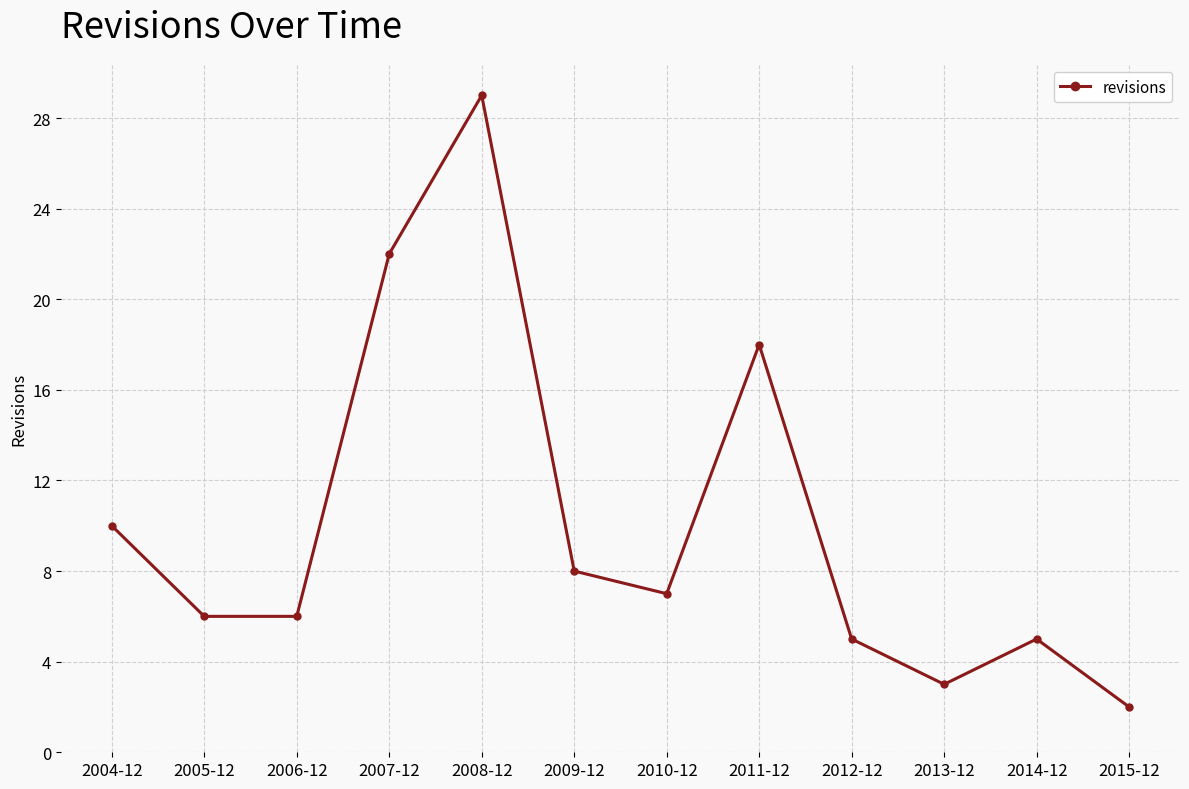

What is the change in value from 2004-12 to 2008-12?

+19